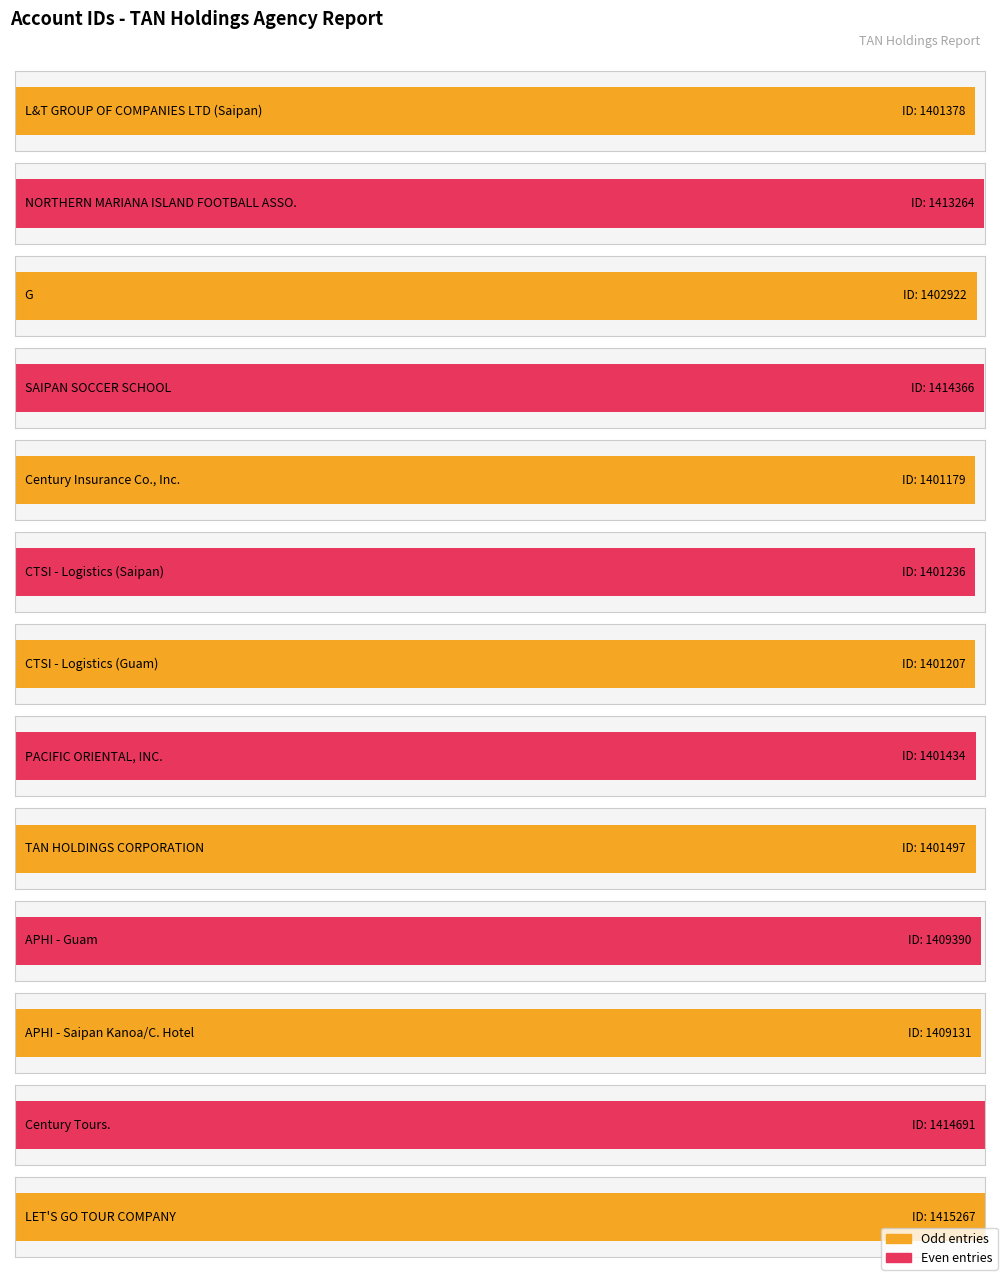

Which label corresponds to the smallest value in the chart?

Century Insurance Co., Inc.